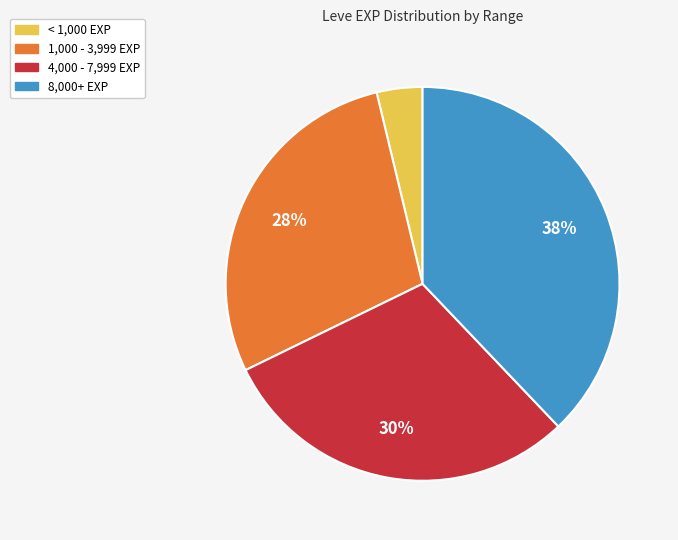

Is there any slice that represents more than half of the pie?

No